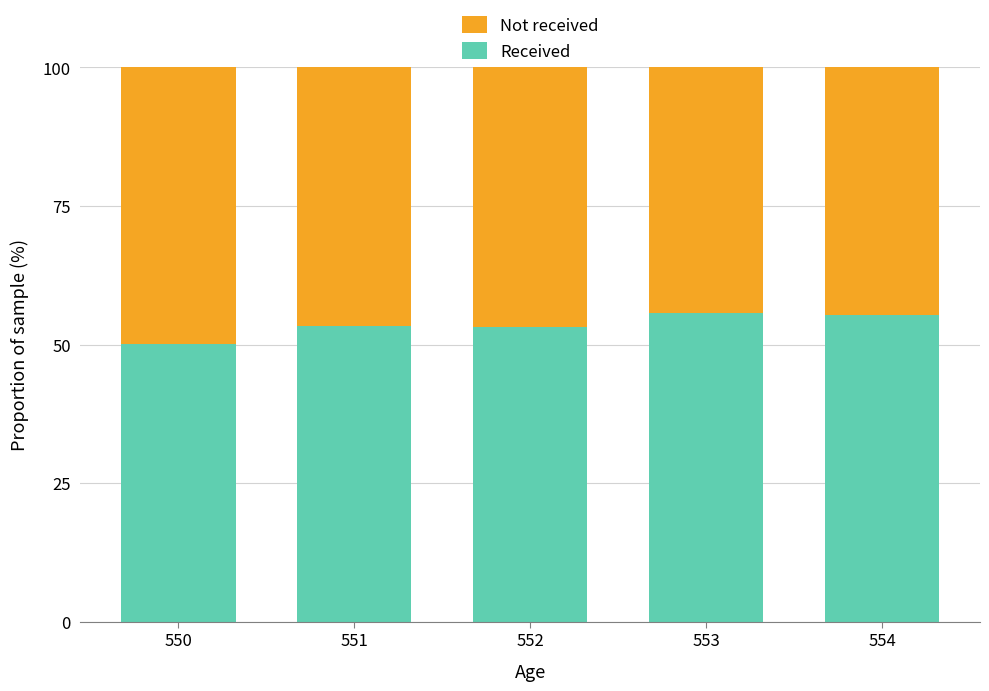

True or false: Received has a value of 88.1 at 551.

False